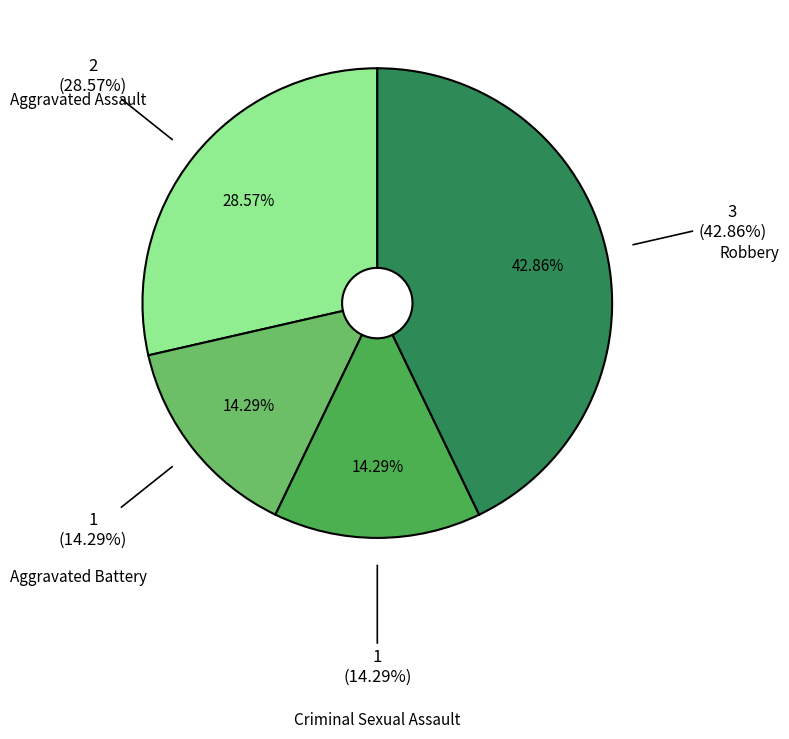

What is the total percentage of Robbery and Criminal Sexual Assault?

57.1%